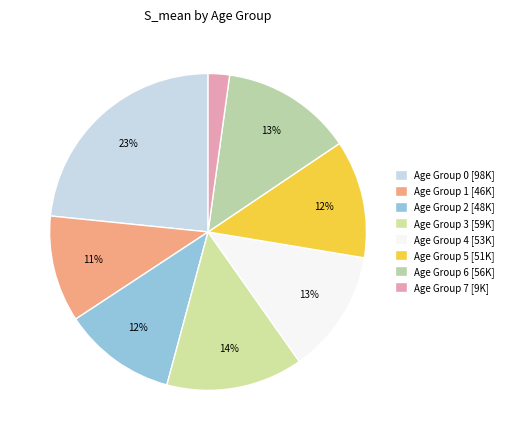

Which slice is the smallest?

Age Group 7 [9K]